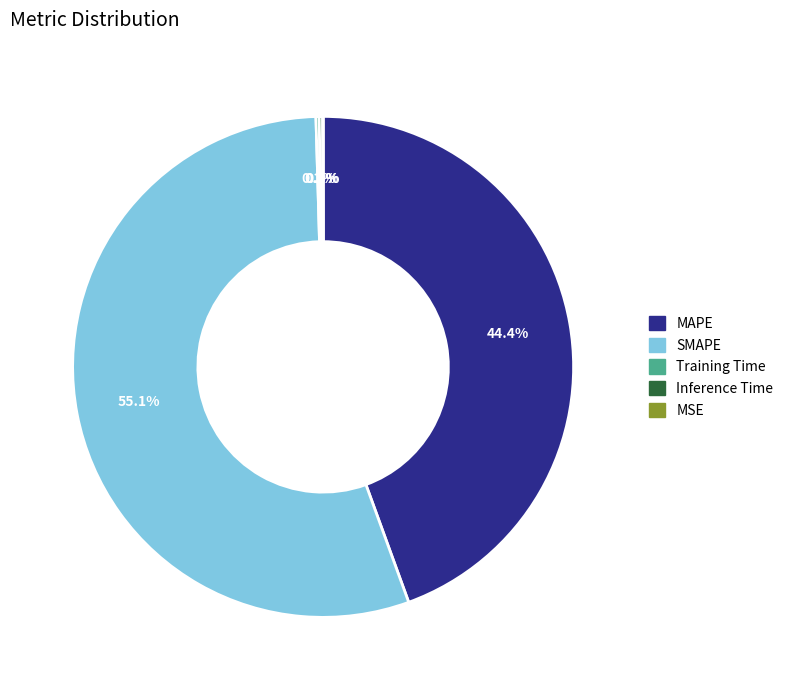

Which category has the biggest portion of the pie?

SMAPE